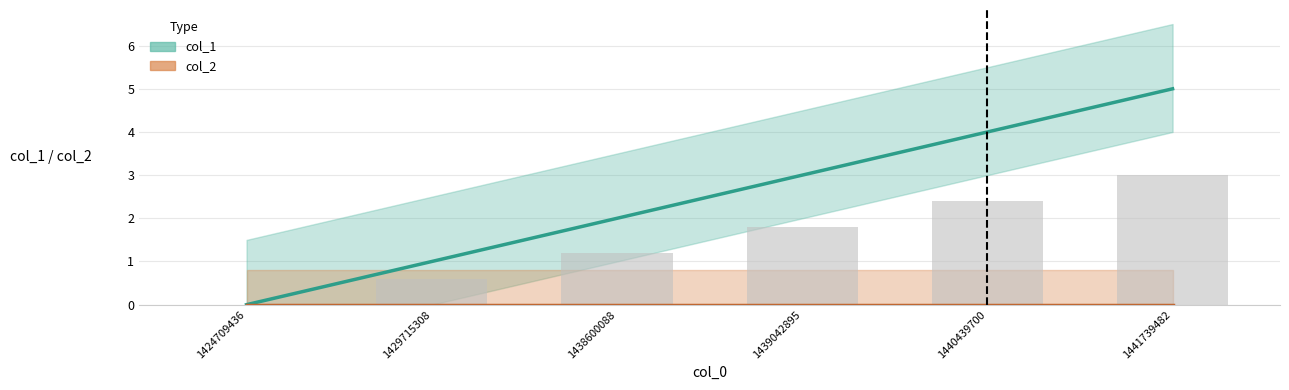

What is the difference between the maximum and minimum values?

5